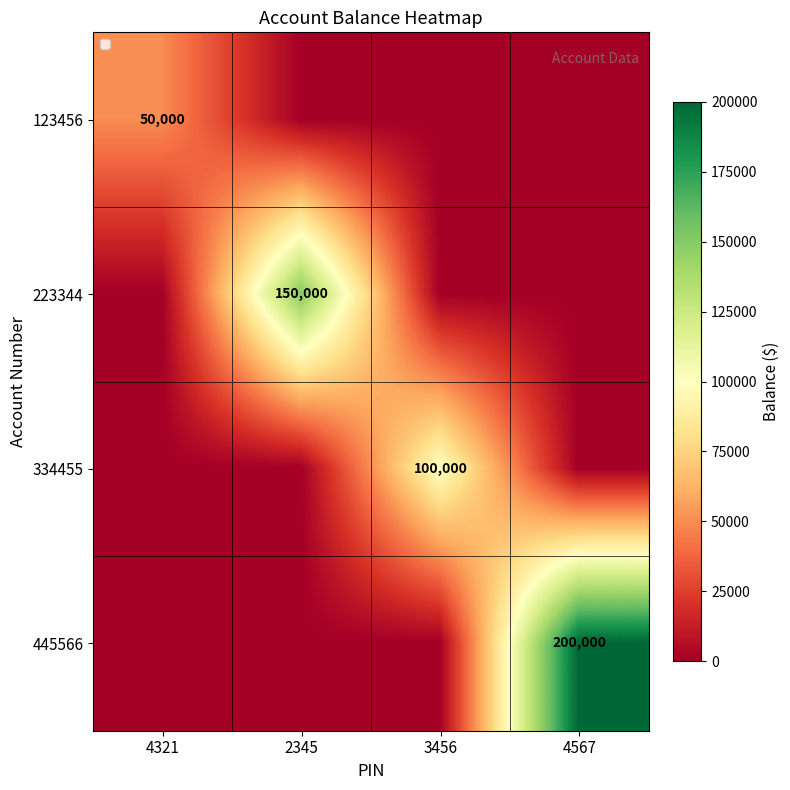

Between 4321 and 2345, which is larger?

4321